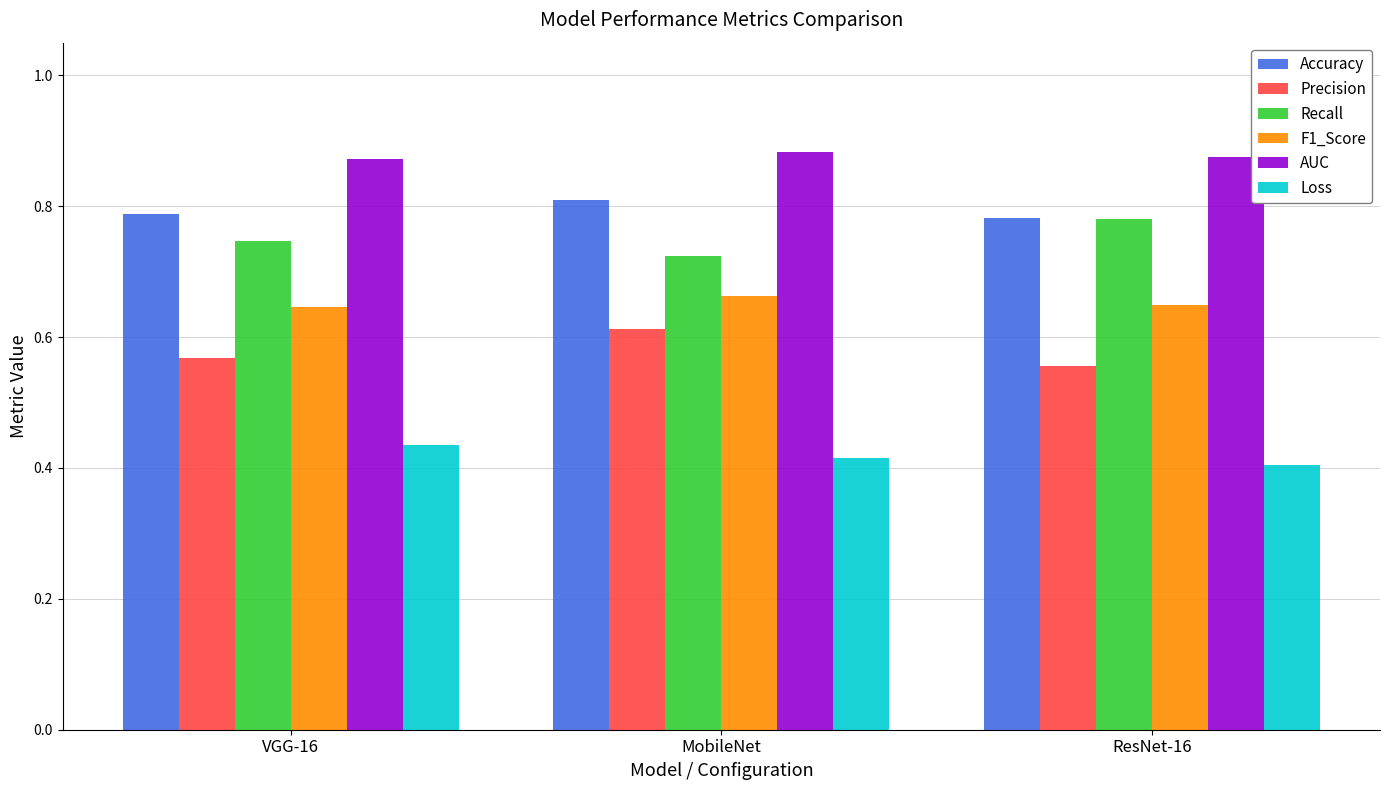

The value of AUC at VGG-16 is 1.2. True or false?

False